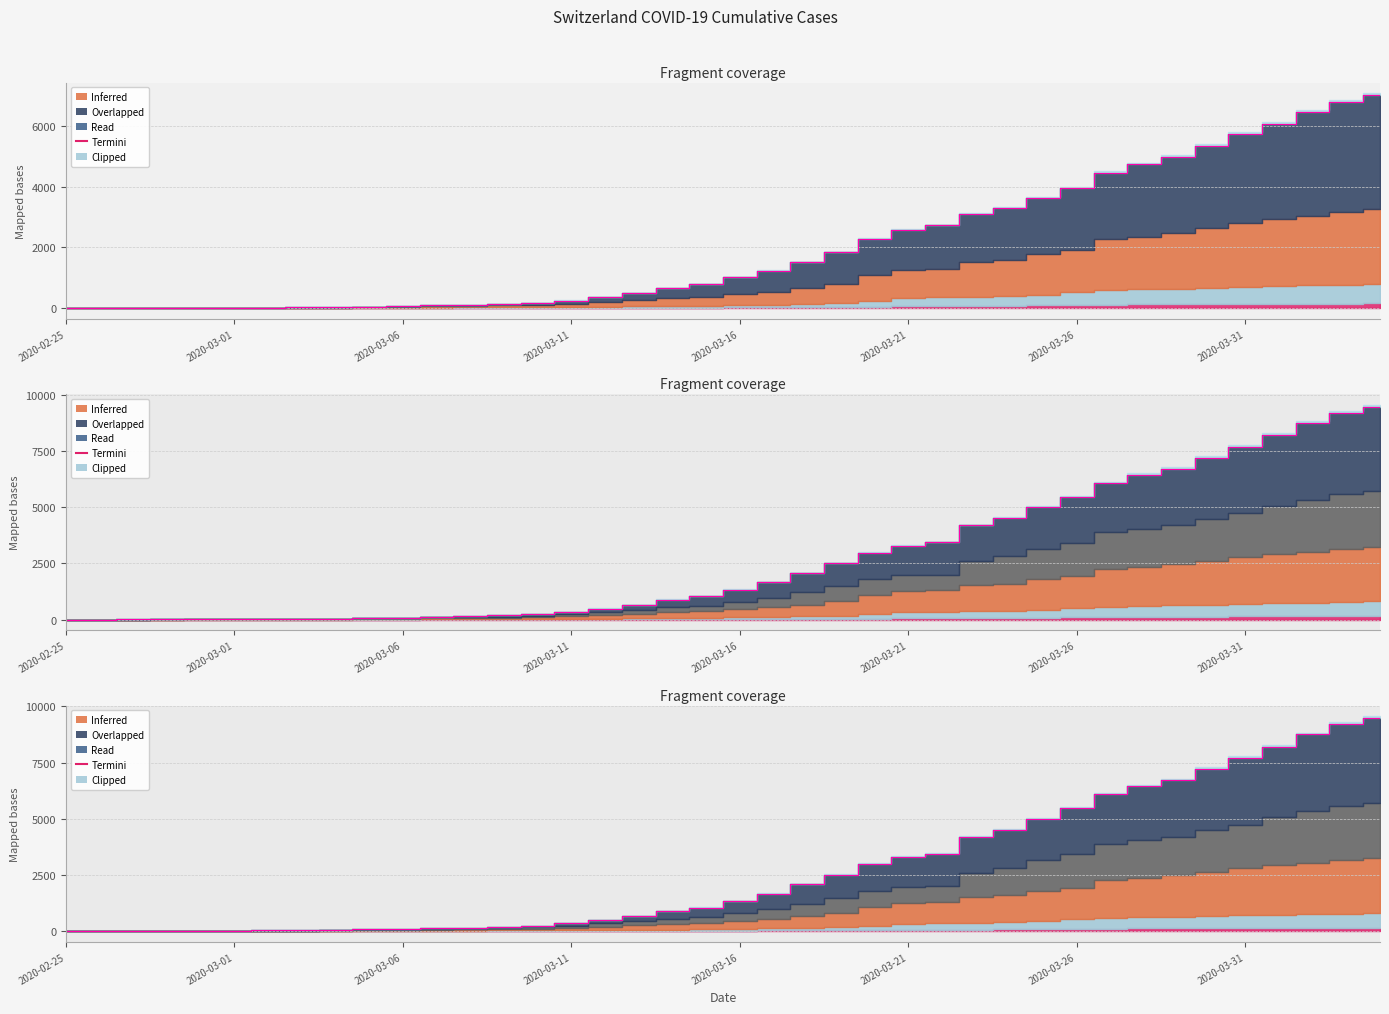

True or false: the data shows 65 at 8.

False